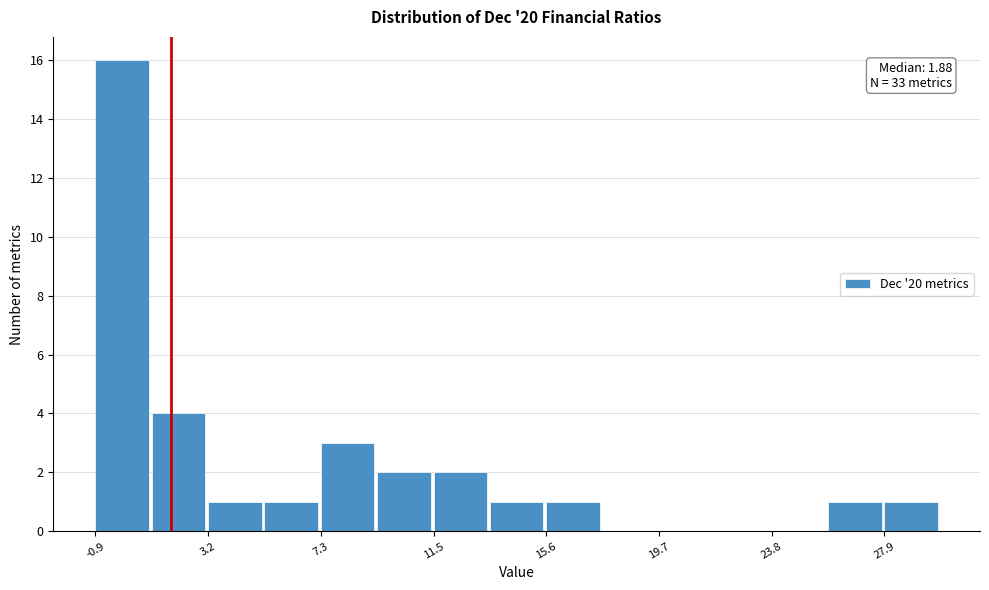

Over which range of the x-axis is the bar tallest?

-1.0 to 1.0